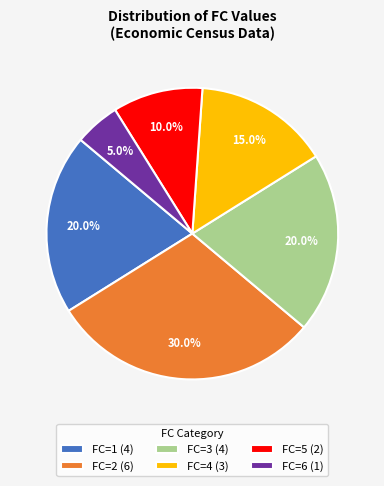

How many slices are in this pie chart?

6